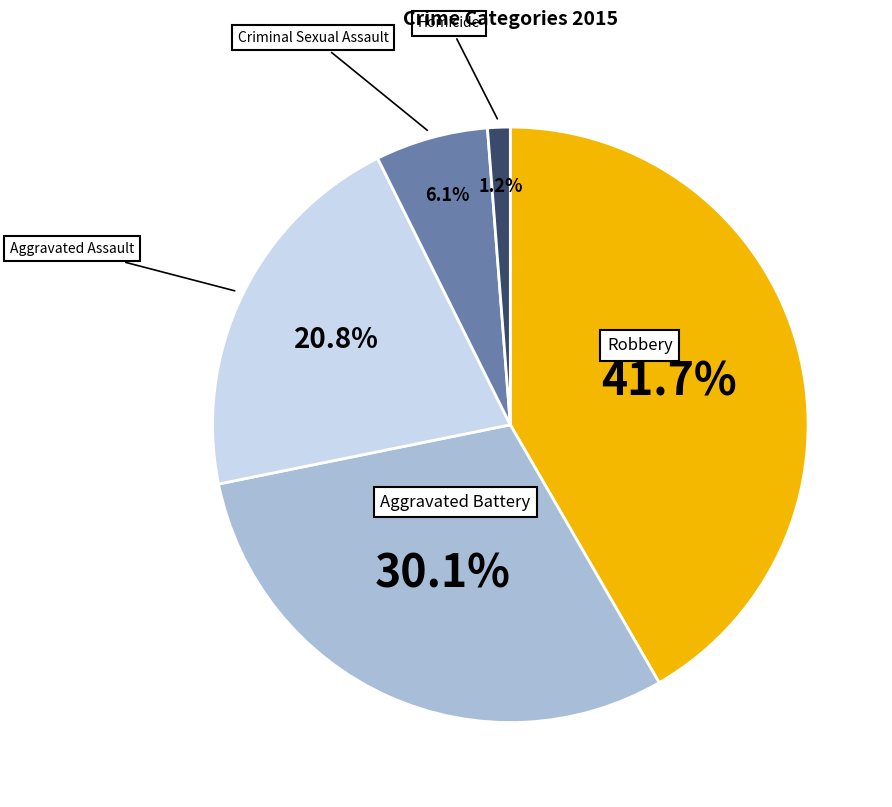

Is there any slice that represents more than half of the pie?

No